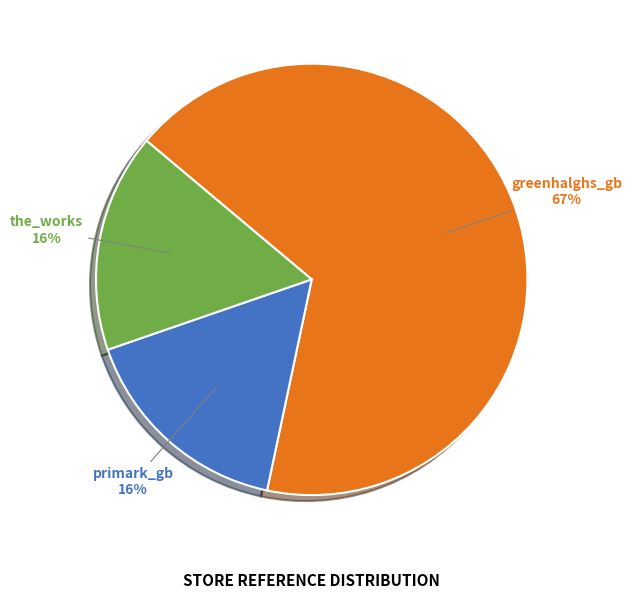

Is the sum of primark_gb and the_works greater than half?

No